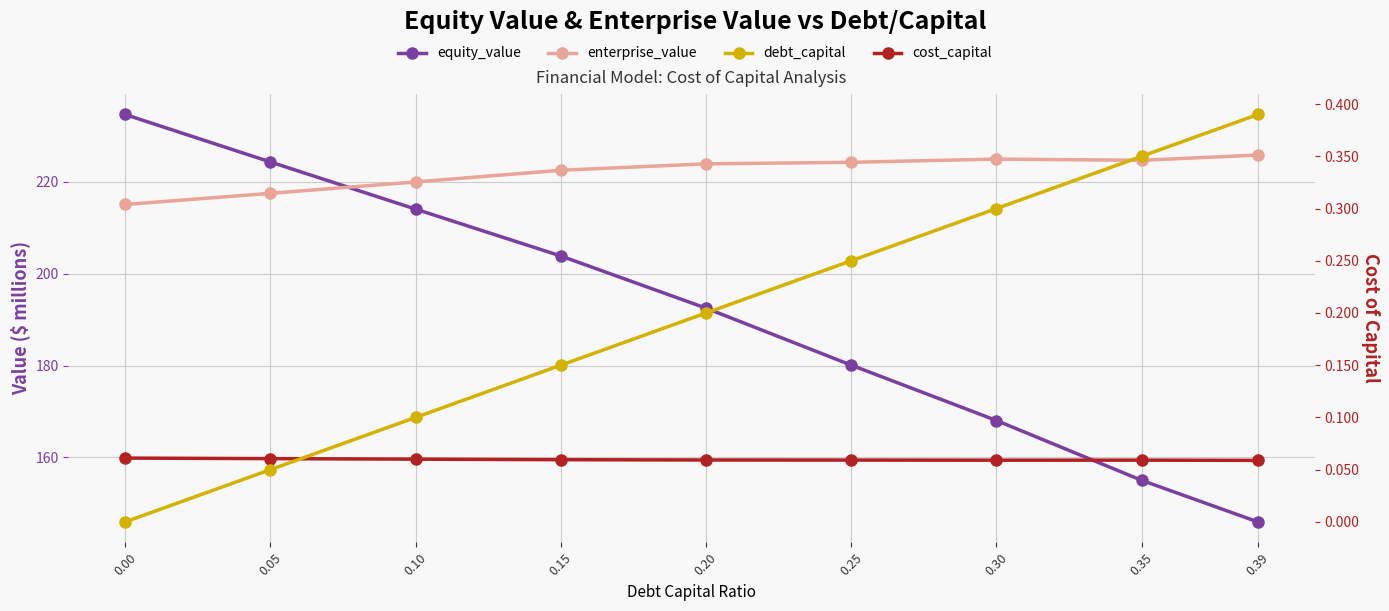

How many data points in enterprise_value are above 223?

5